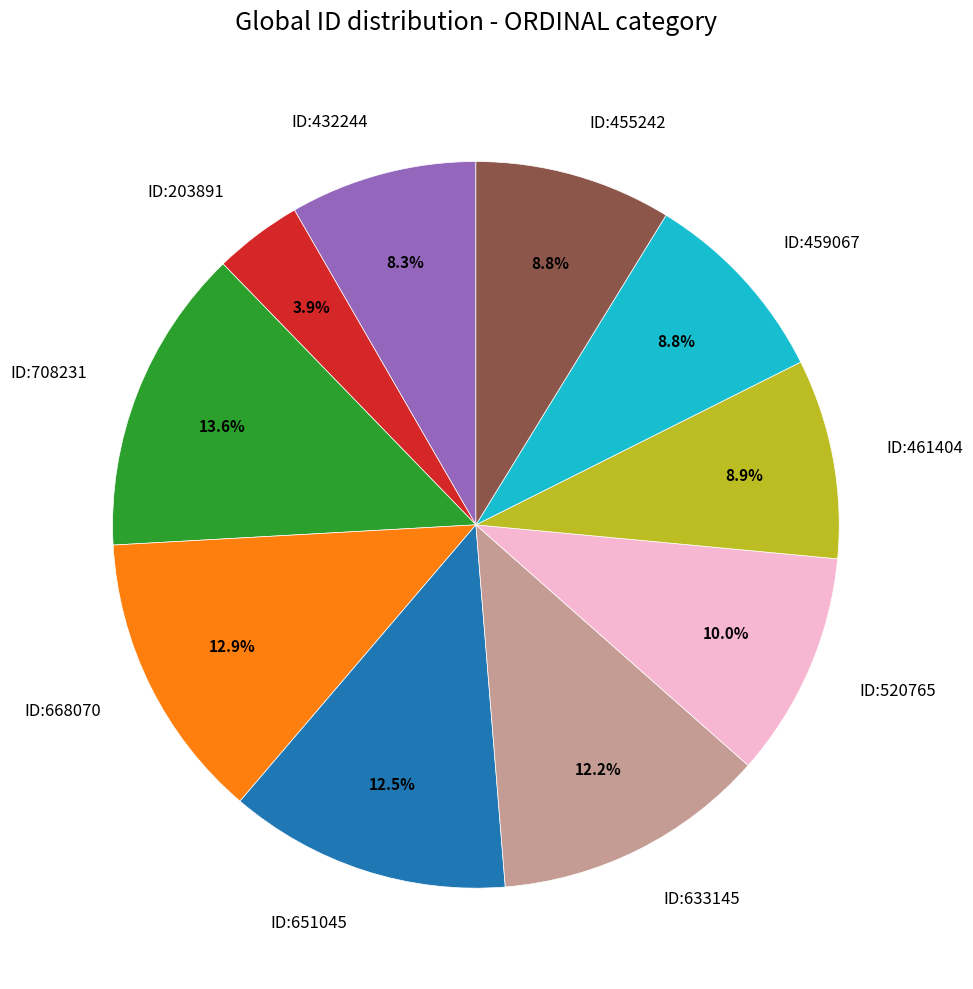

What is the ratio of the value at ID:203891 to the value at ID:708231?

0.3